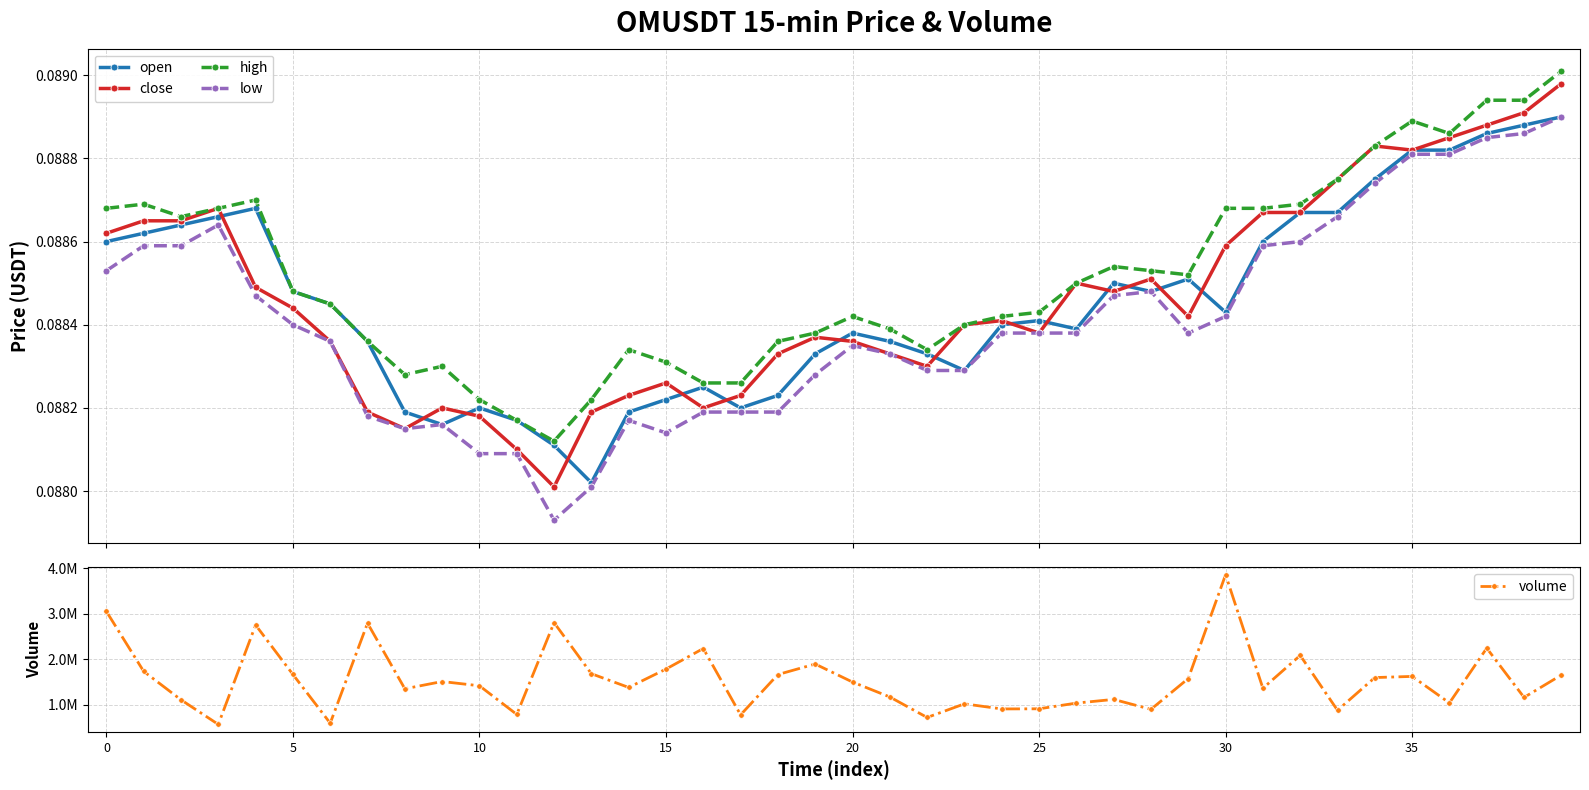

Count the open values in the range 0 to 1.

40